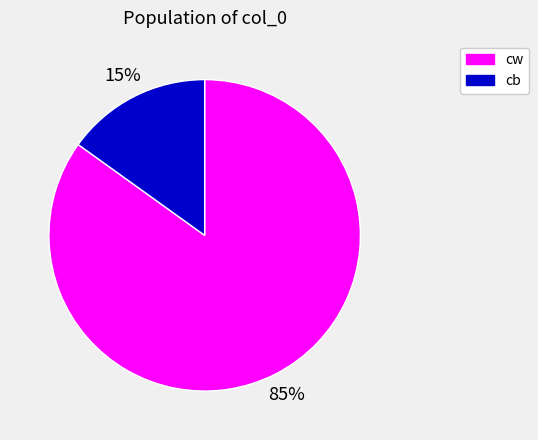

To the nearest percent, what is the difference between the largest and smallest slice percentages?

70%